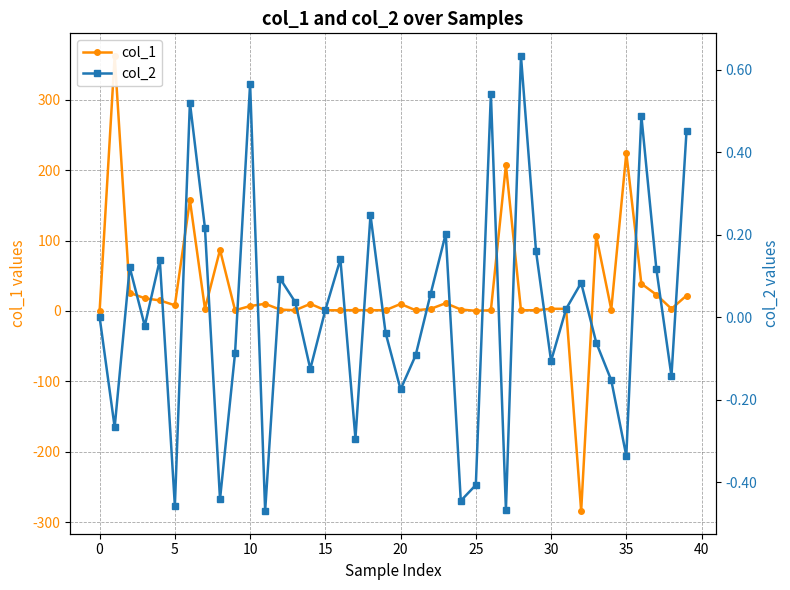

Between 18 and 20, which series saw the biggest shift?

col_1